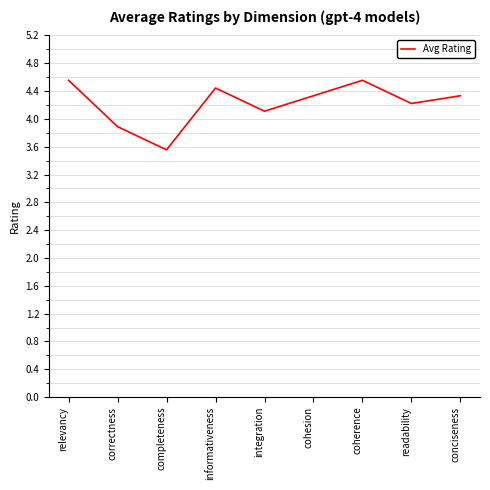

What is the maximum value shown in the chart?

4.6